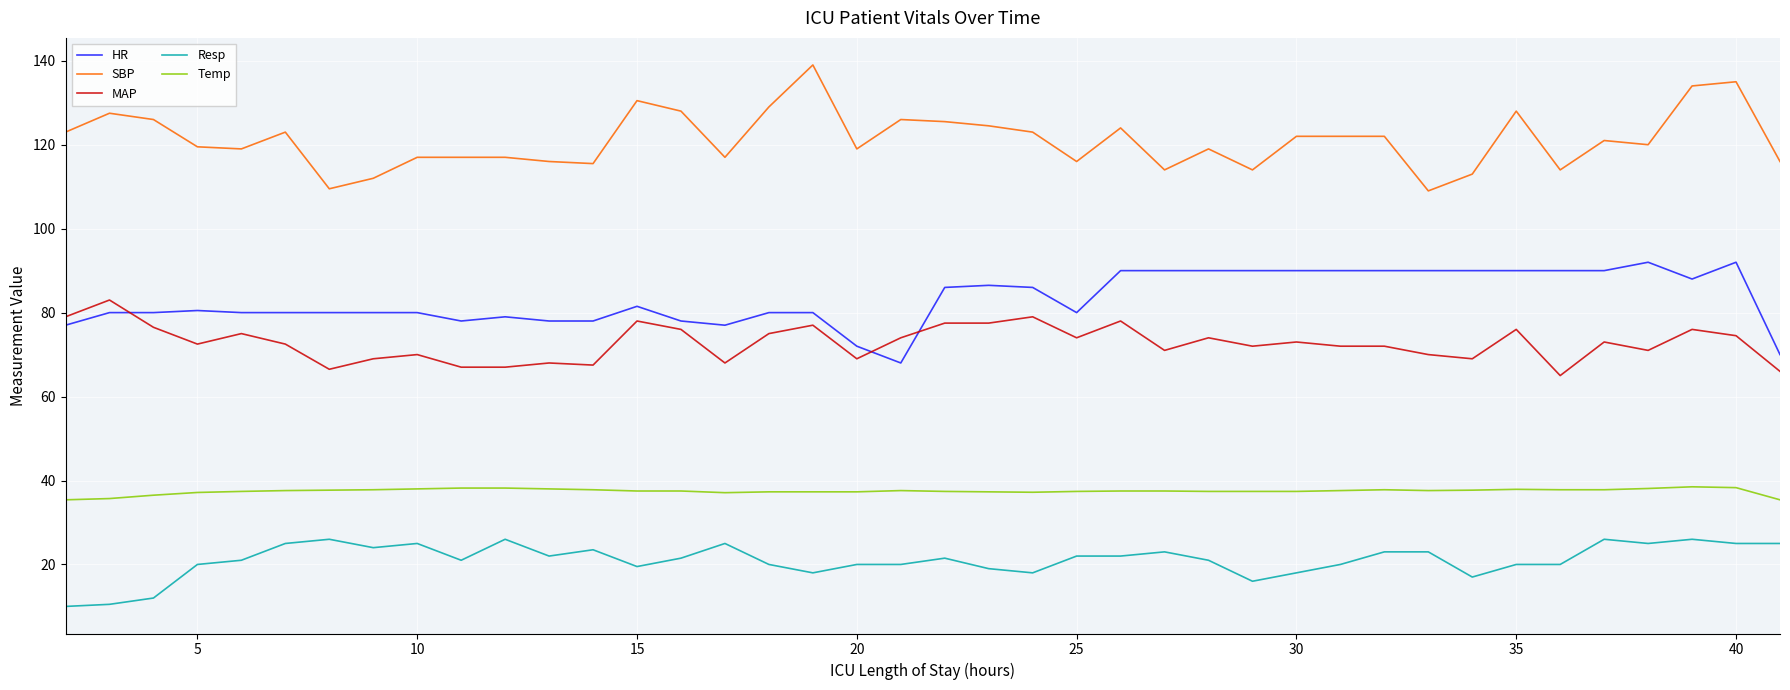

Rank the series by their maximum value, from lowest to highest.

Resp, Temp, MAP, HR, SBP